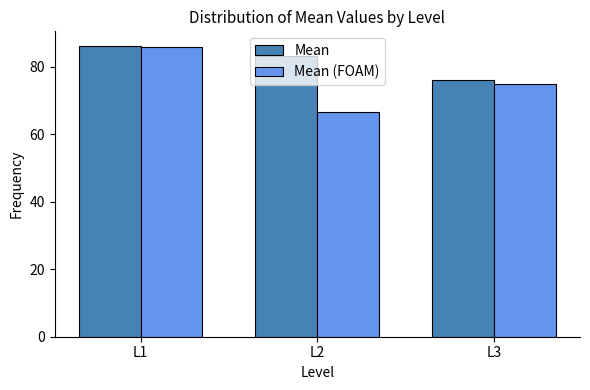

Does the chart contain any negative values?

No